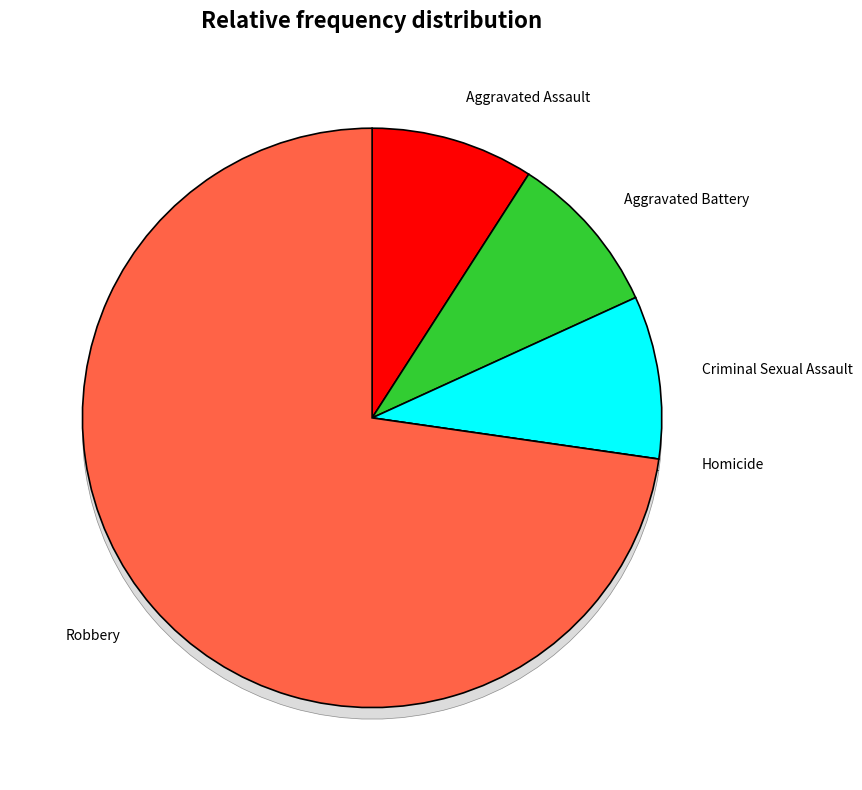

Which category has the smallest portion of the pie?

Homicide